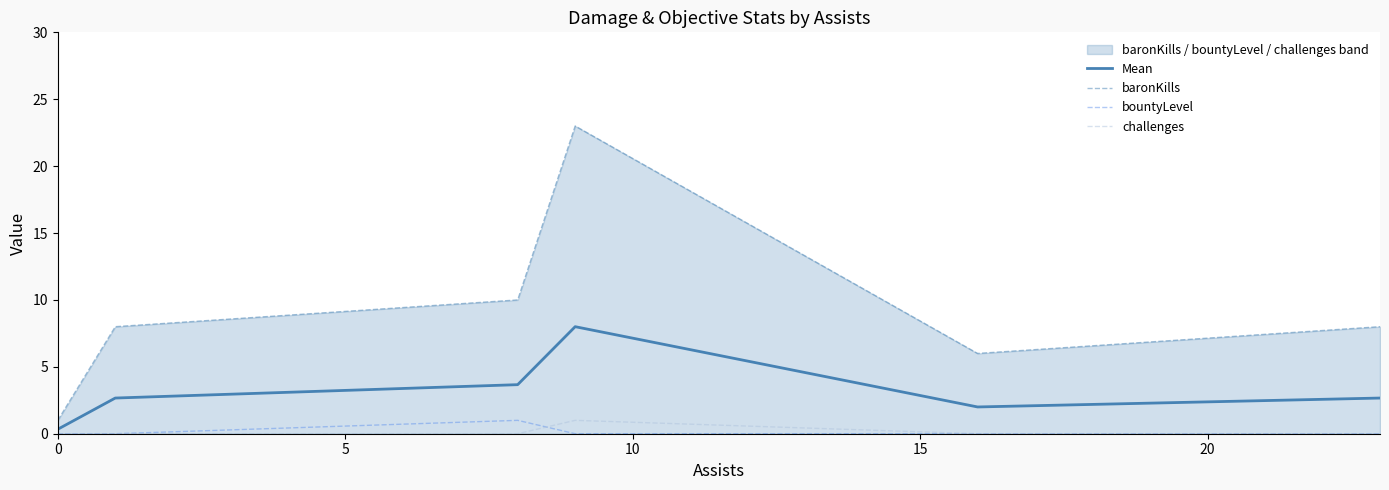

What is the difference between the second highest and minimum values in the baronKills series?

9.0